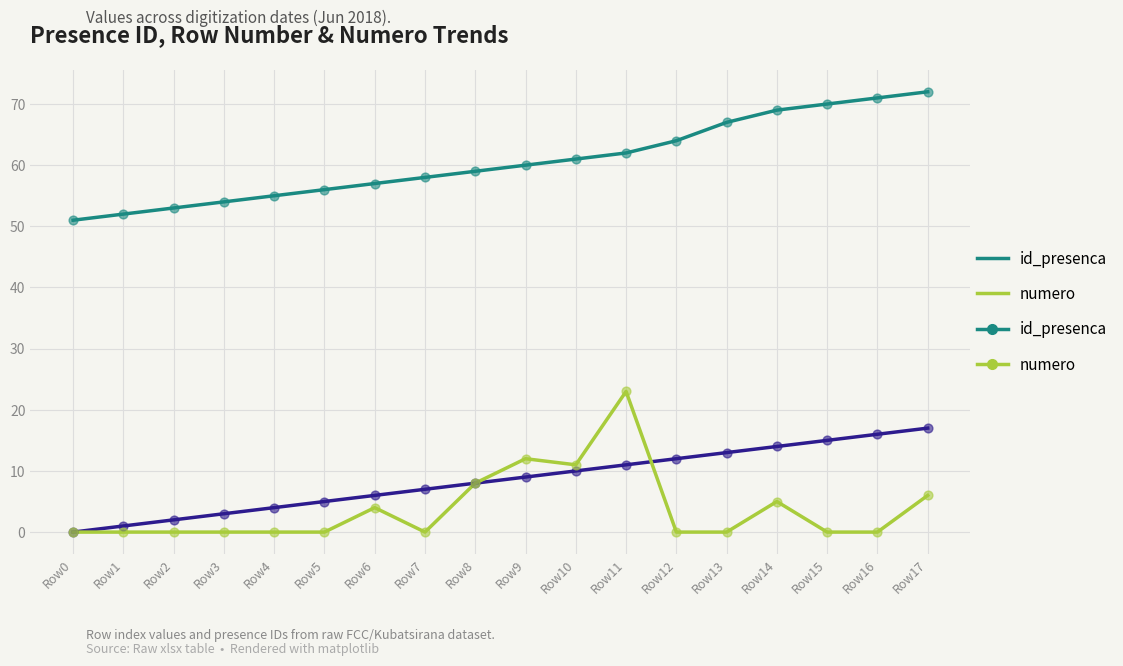

At how many categories does at least one series exceed 30?

18